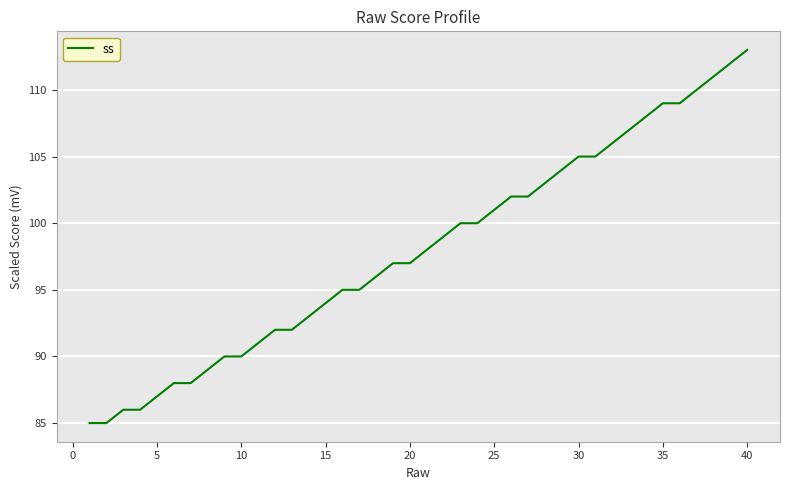

How many values are below 98?

20